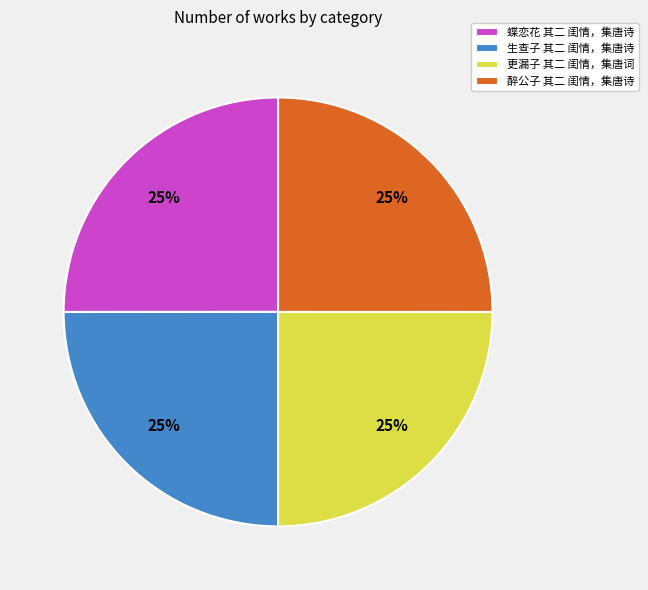

Is it true that 更漏子 其二 闺情，集唐词 is 25% of the pie?

True